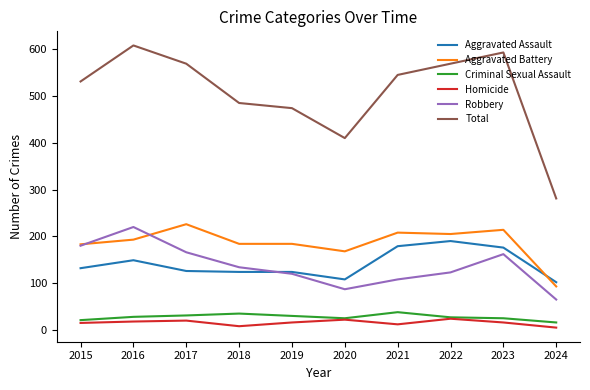

Which category has the highest value in the Robbery series?

2016